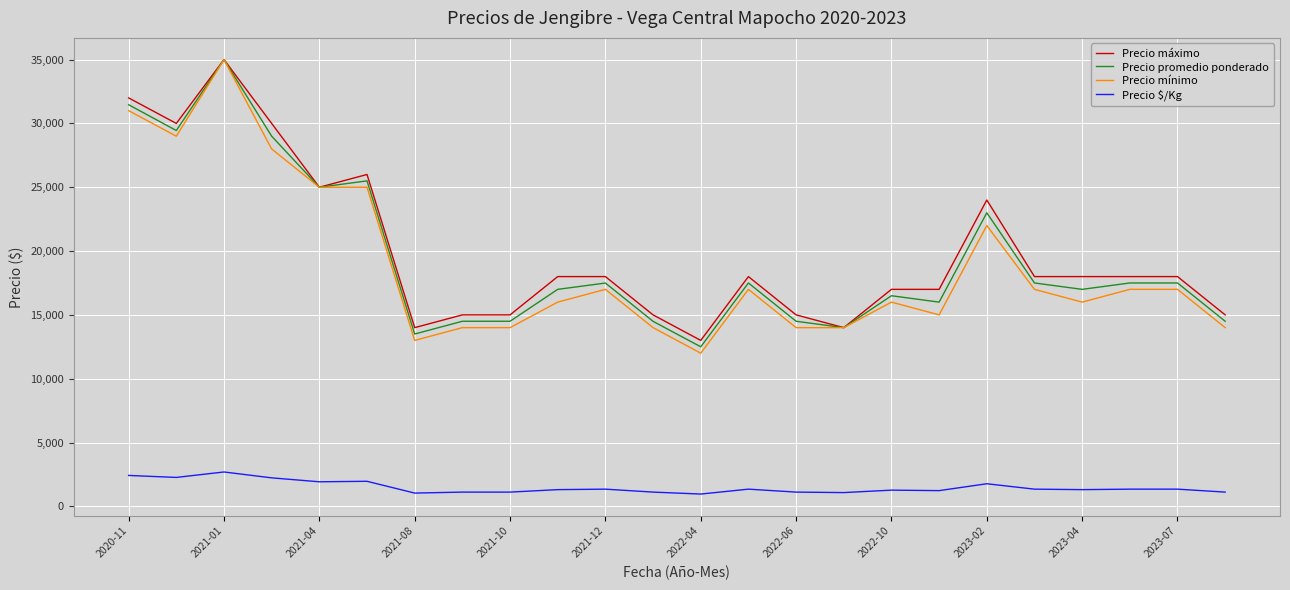

What is the maximum value shown in the chart?

35000